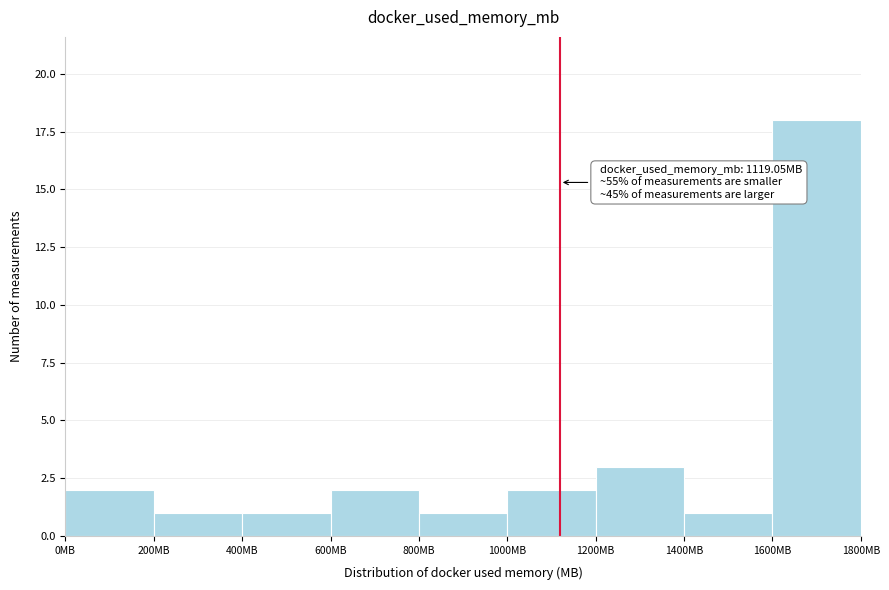

Which range on the x-axis has the tallest bar?

1600 to 1800